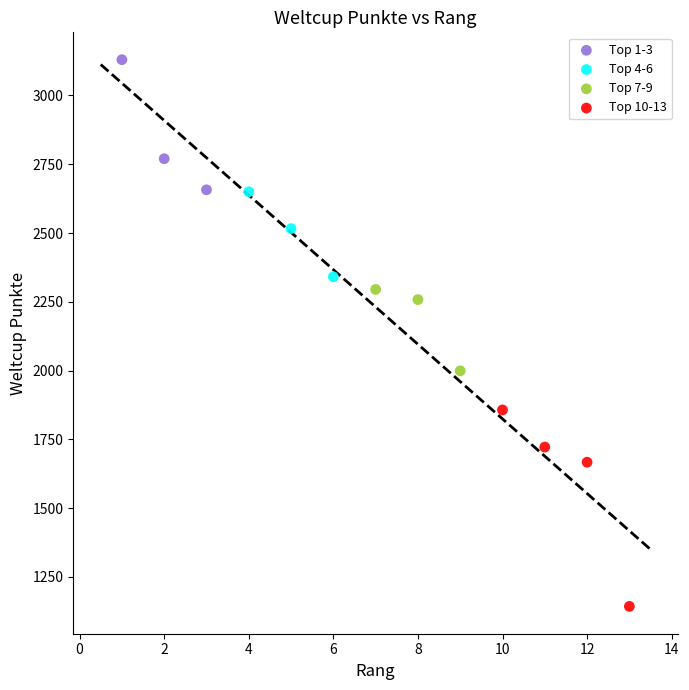

Which series contains the highest Y value?

Top 1-3